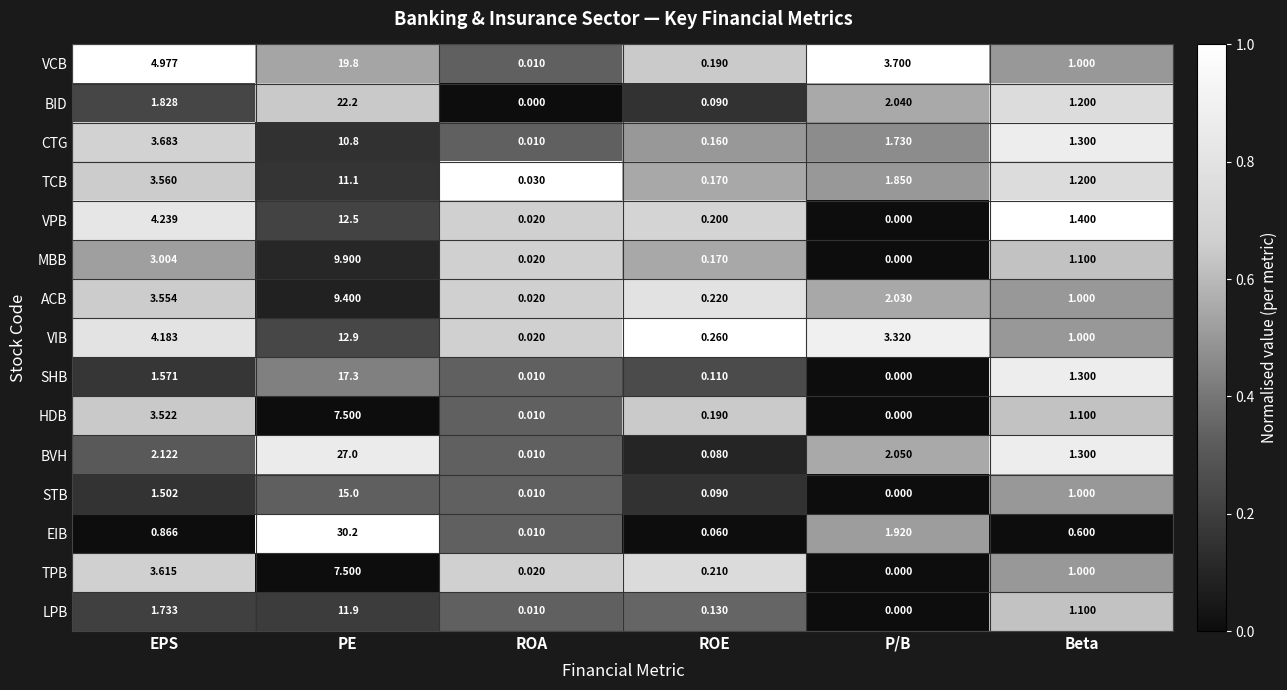

Which series has the widest spread of values?

EIB